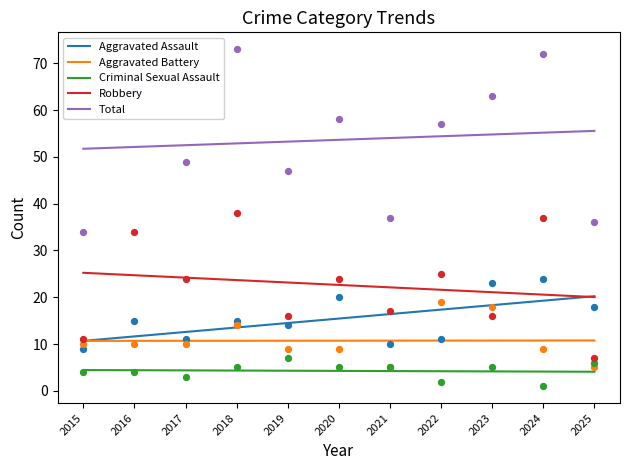

Which series has the largest Y range (max minus min)?

Aggravated Assault